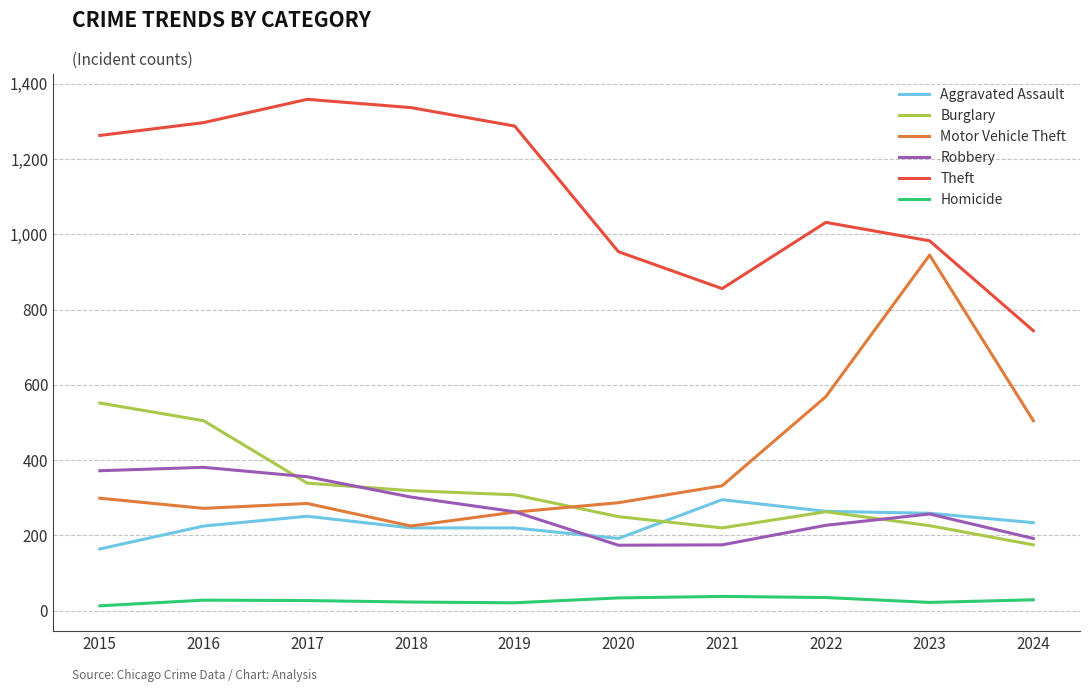

Where is Motor Vehicle Theft nearest to the value 585?

2022